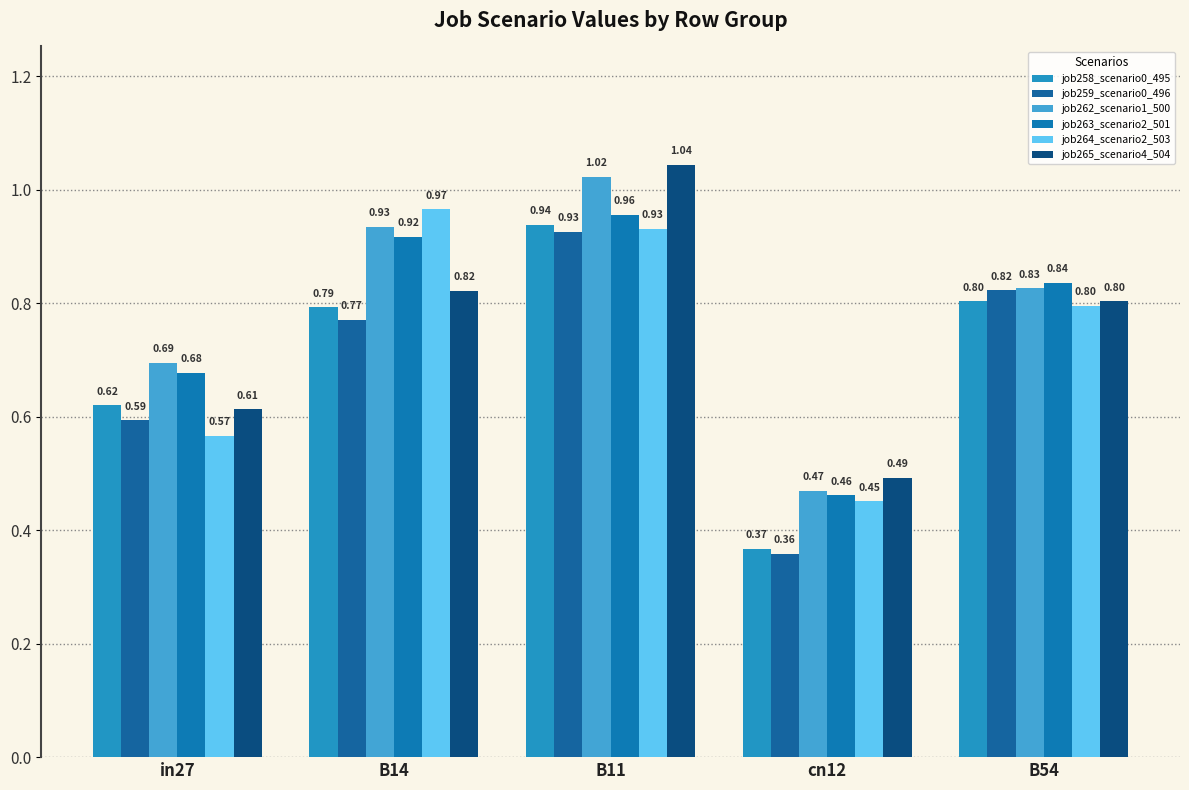

List the series in order of their peak value, lowest first.

job259_scenario0_496, job258_scenario0_495, job263_scenario2_501, job264_scenario2_503, job262_scenario1_500, job265_scenario4_504